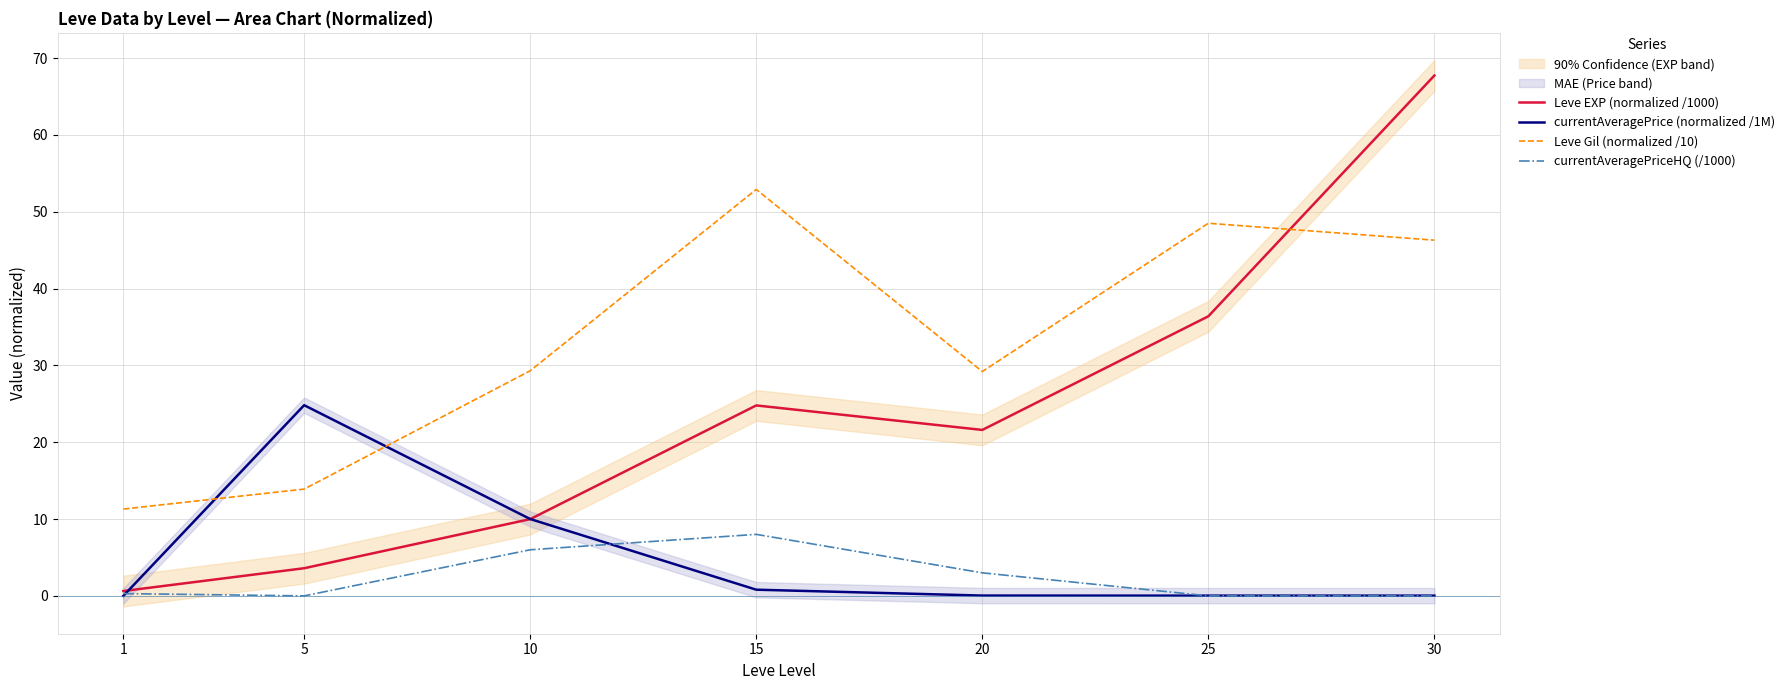

What is the total value across all series at 5?

42.3